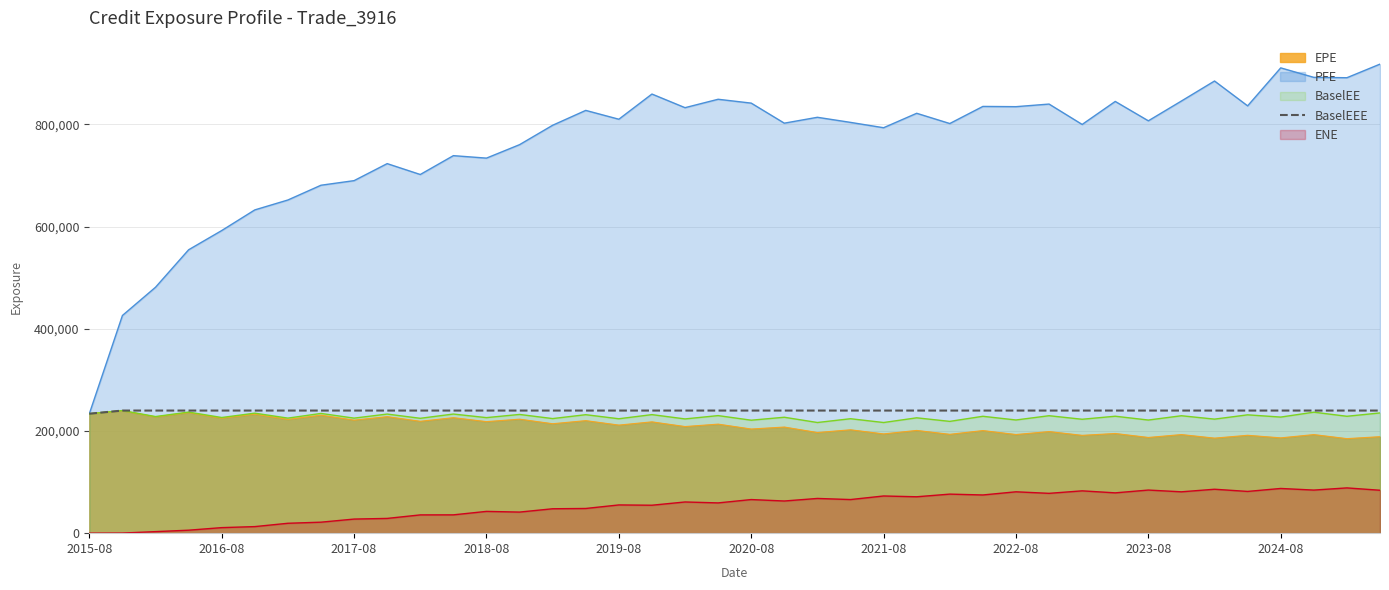

What is the minimum value for BaselEE?

216605.0